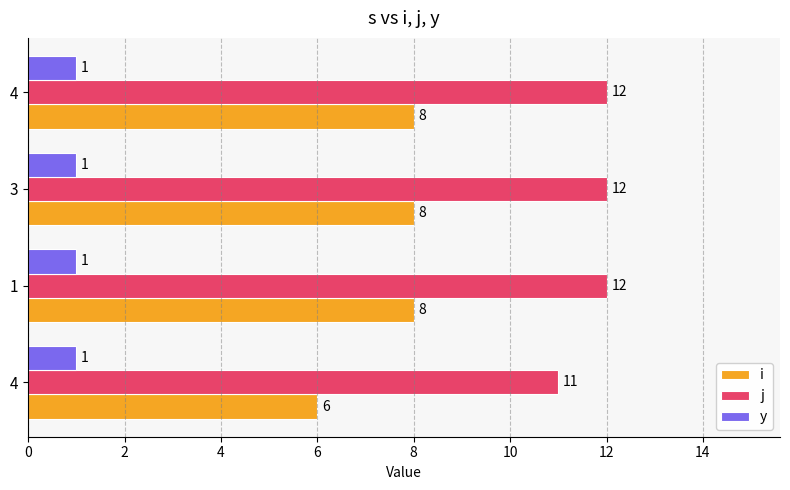

What are all the series names shown in the legend?

i, j, y